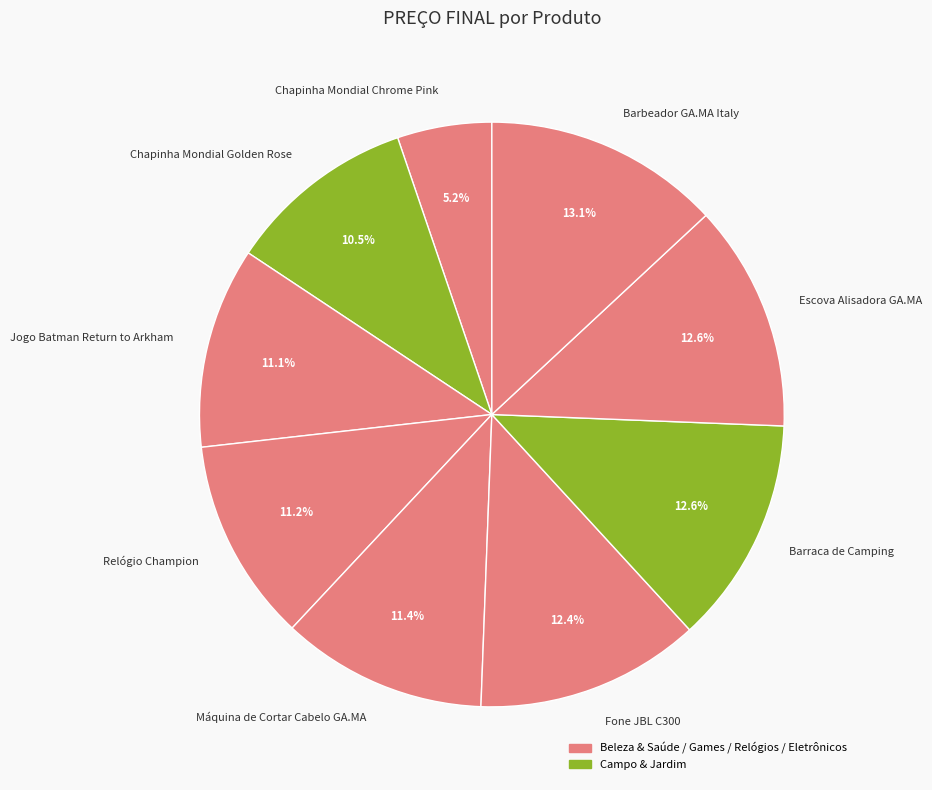

Do Jogo Batman Return to Arkham and Barbeador GA.MA Italy together represent more than half of the pie?

No